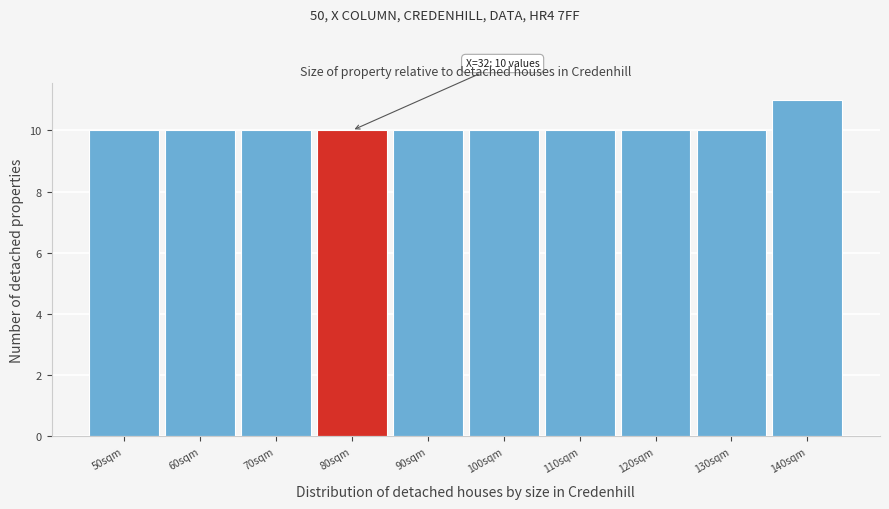

Reading right to left, transcribe all the data shown in this chart.

140sqm=11	130sqm=10	120sqm=10	110sqm=10	100sqm=10	90sqm=10	80sqm=10	70sqm=10	60sqm=10	50sqm=10